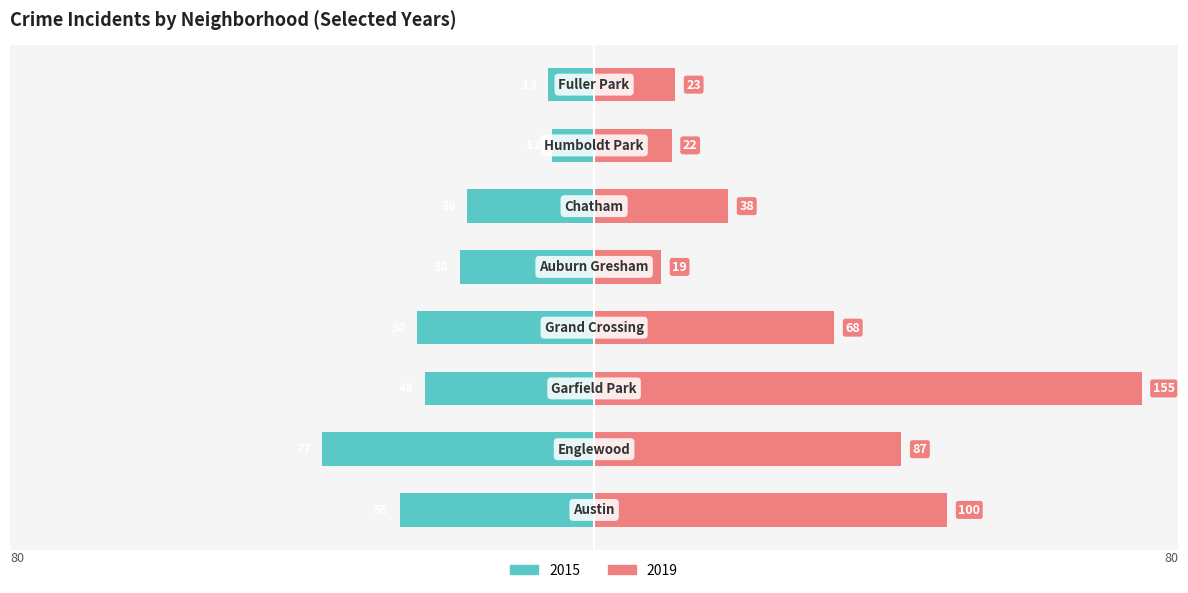

Which series has the widest spread of values?

2019